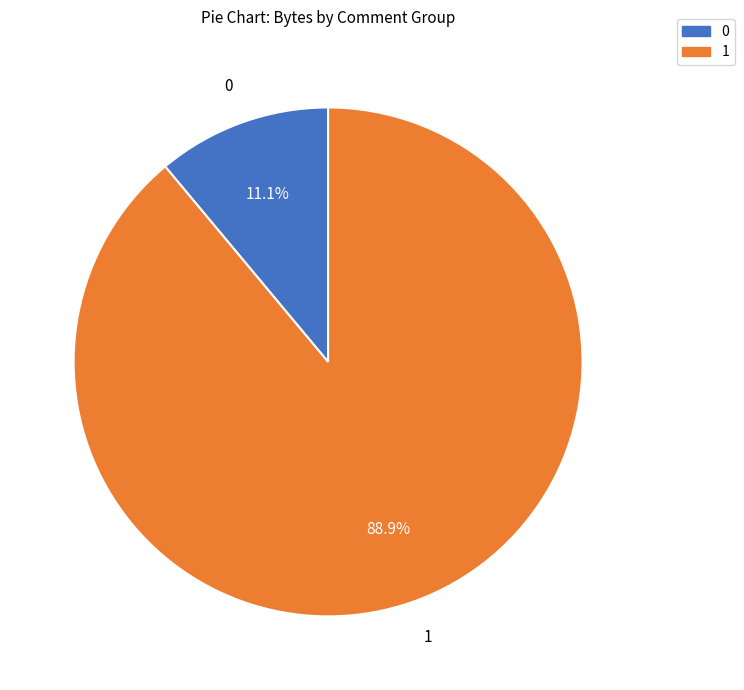

How many segments does this pie chart have?

2